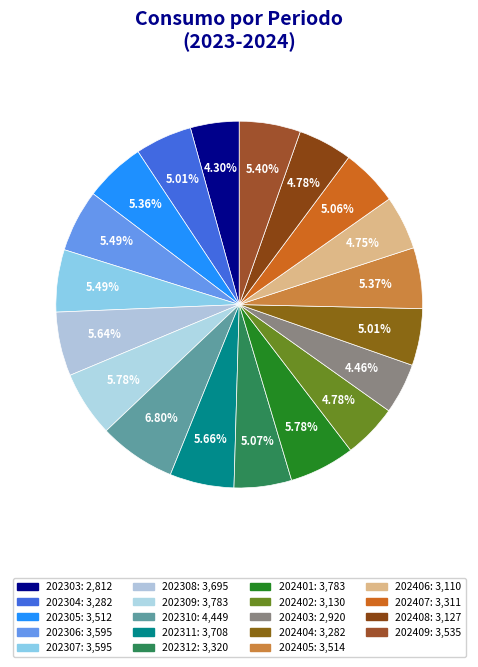

To the nearest percent, what percentage of the pie is 202409?

5%